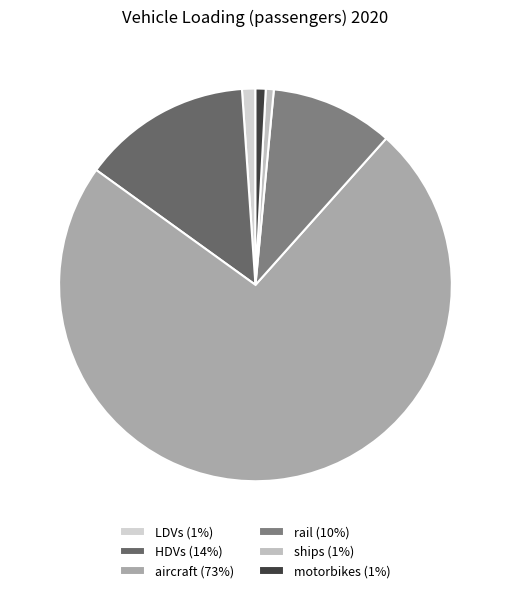

Rank the categories by value from lowest to highest.

ships, motorbikes, LDVs, rail, HDVs, aircraft